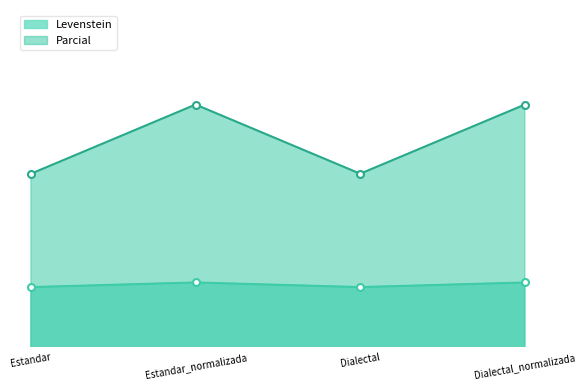

What is the sum of all Levenstein values?

229.7